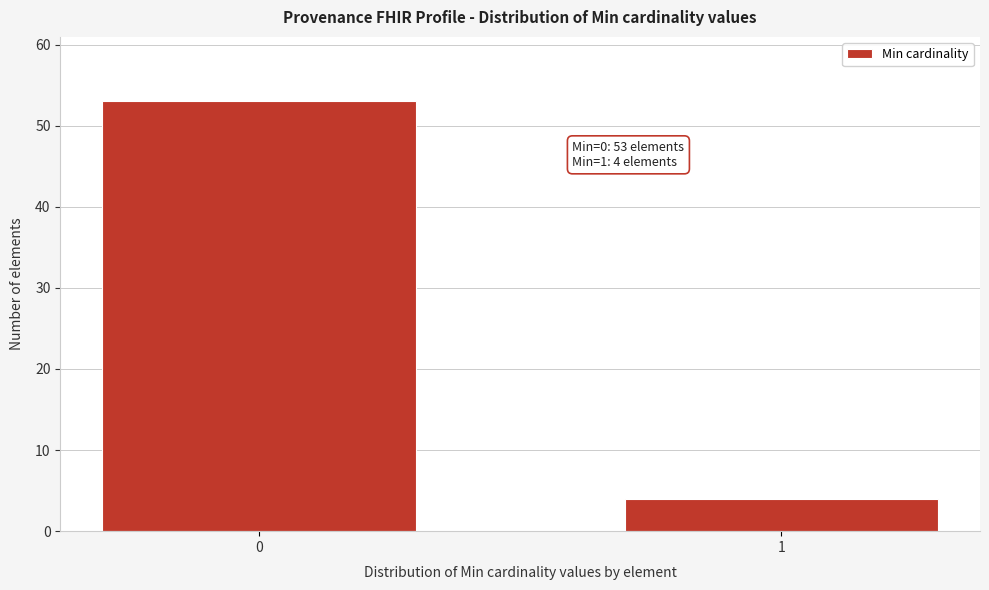

Reading right to left, extract all data points from this chart.

1=4	0=53